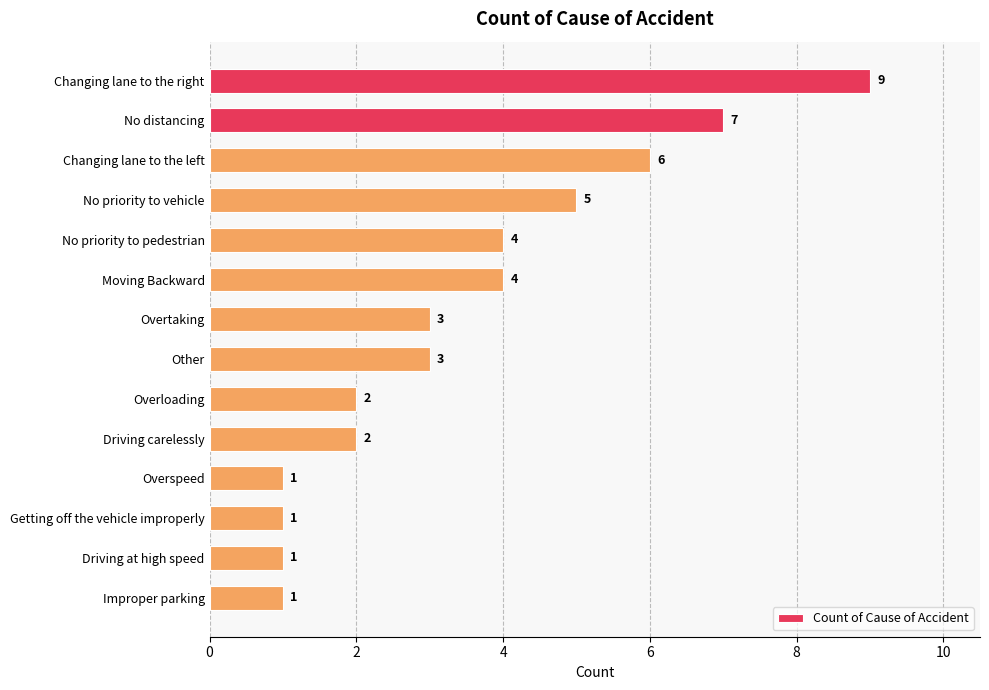

The chart shows a value of 4 at Moving Backward. True or false?

True